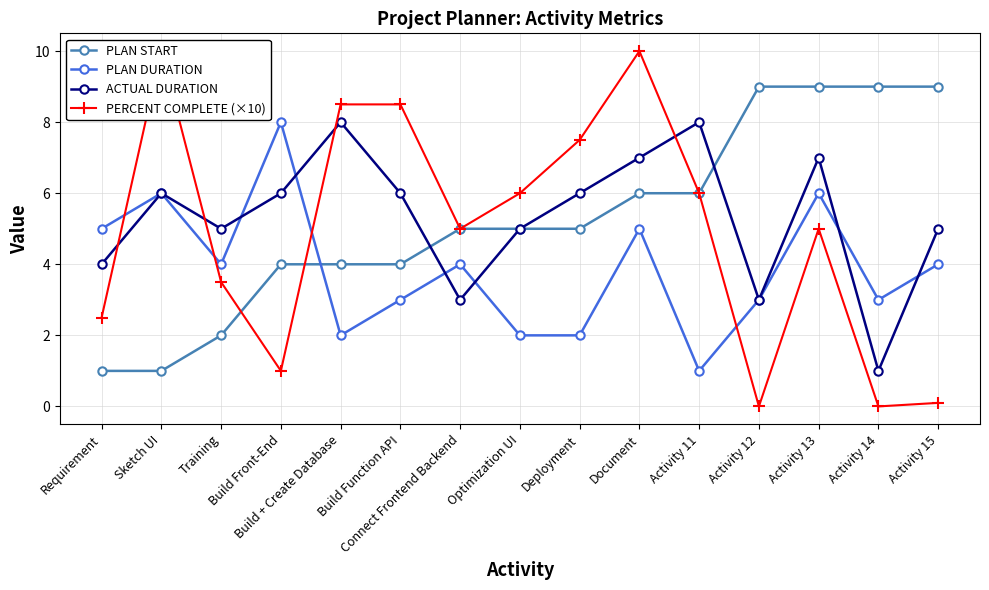

At how many categories does at least one series exceed 0?

15